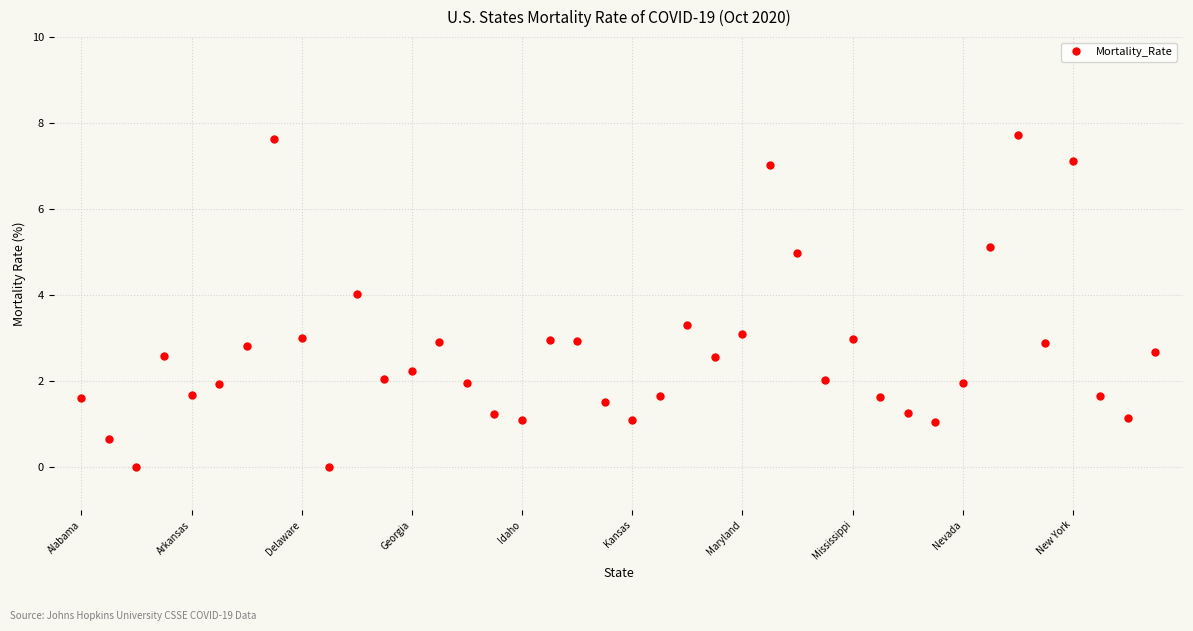

Does the chart display data point markers on the line(s)?

Yes